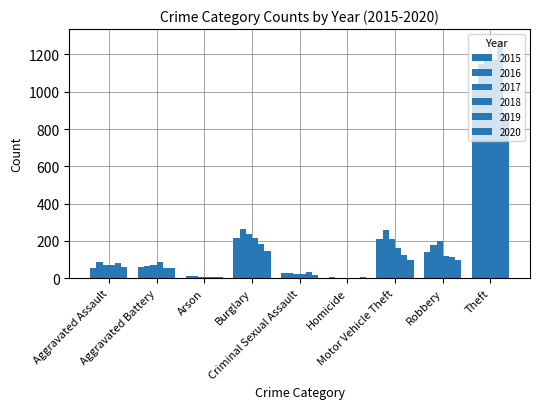

How many groups of bars are there?

9